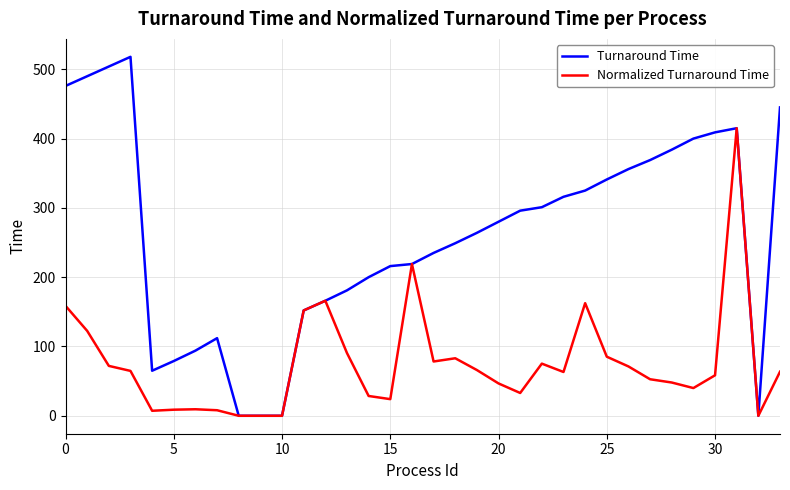

True or false: Turnaround Time has more than 0 interior local peaks.

True